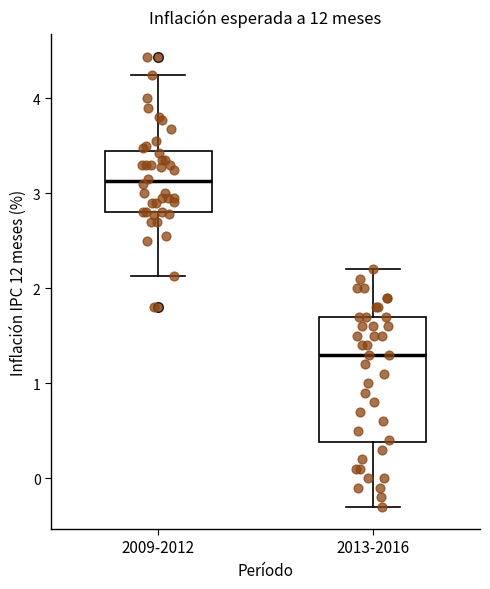

Reading left to right, transcribe this box plot: for each box, give where its median line is, the range the box spans, and where its two whiskers end, as read against the y-axis. The values are not printed on the chart, so give them approximately, as read against the axis.

2009-2012: median 3.1, box 2.8 to 3.4, whiskers 2.1 to 4.3
2013-2016: median 1.3, box 0.4 to 1.7, whiskers -0.3 to 2.2